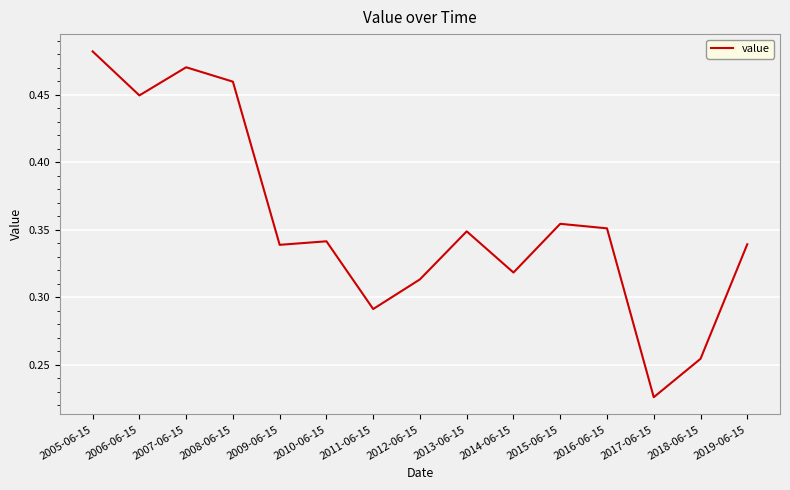

What position from the right is 2011-06-15?

9